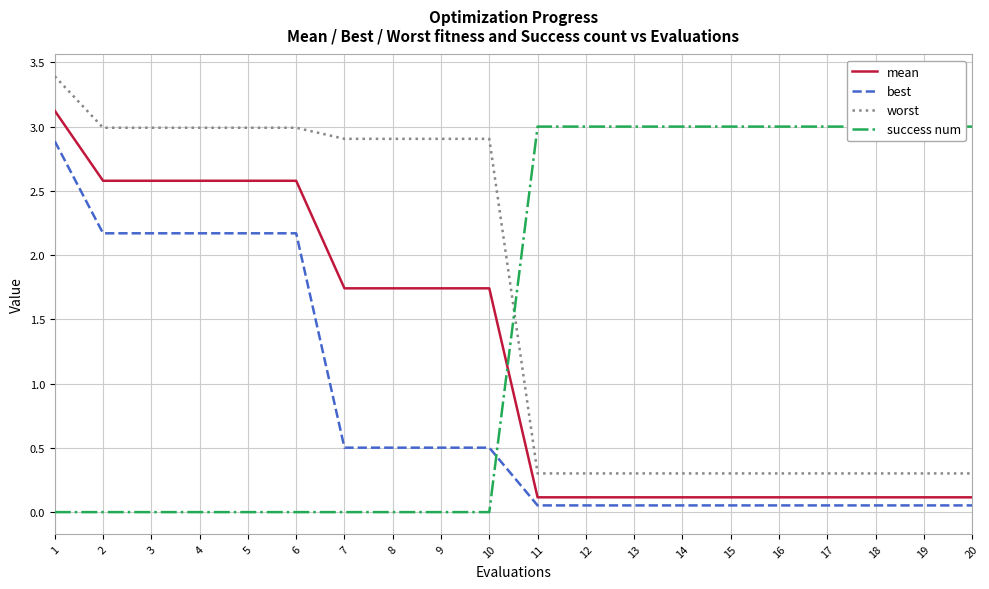

How many lines are shown in the chart?

4